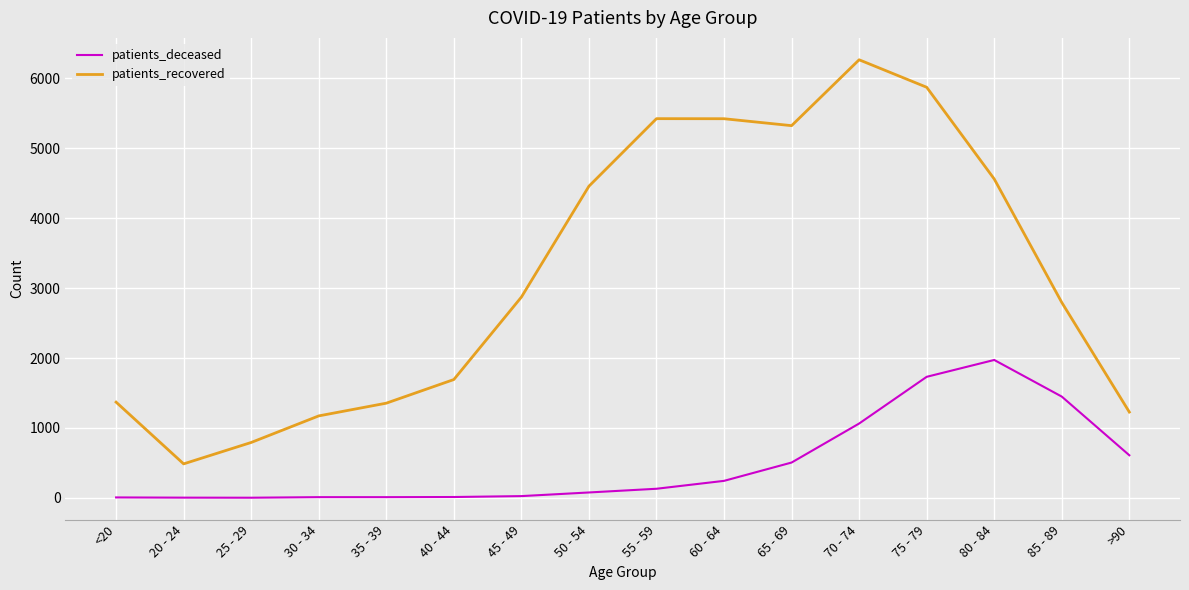

What is the lowest value of the patients_recovered series?

486